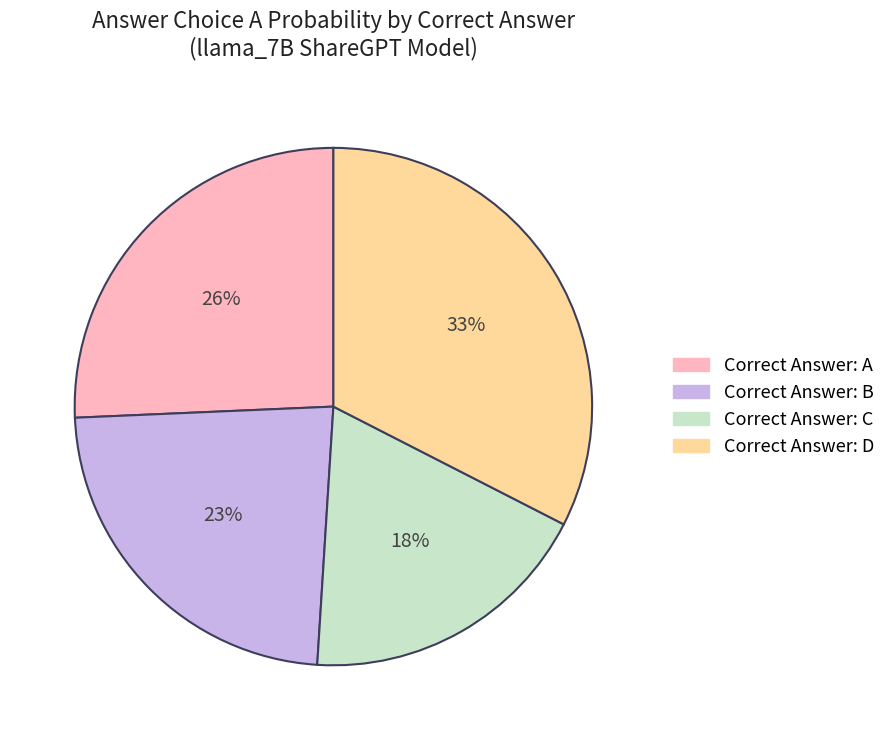

To the nearest percent, what is the average slice percentage?

25%